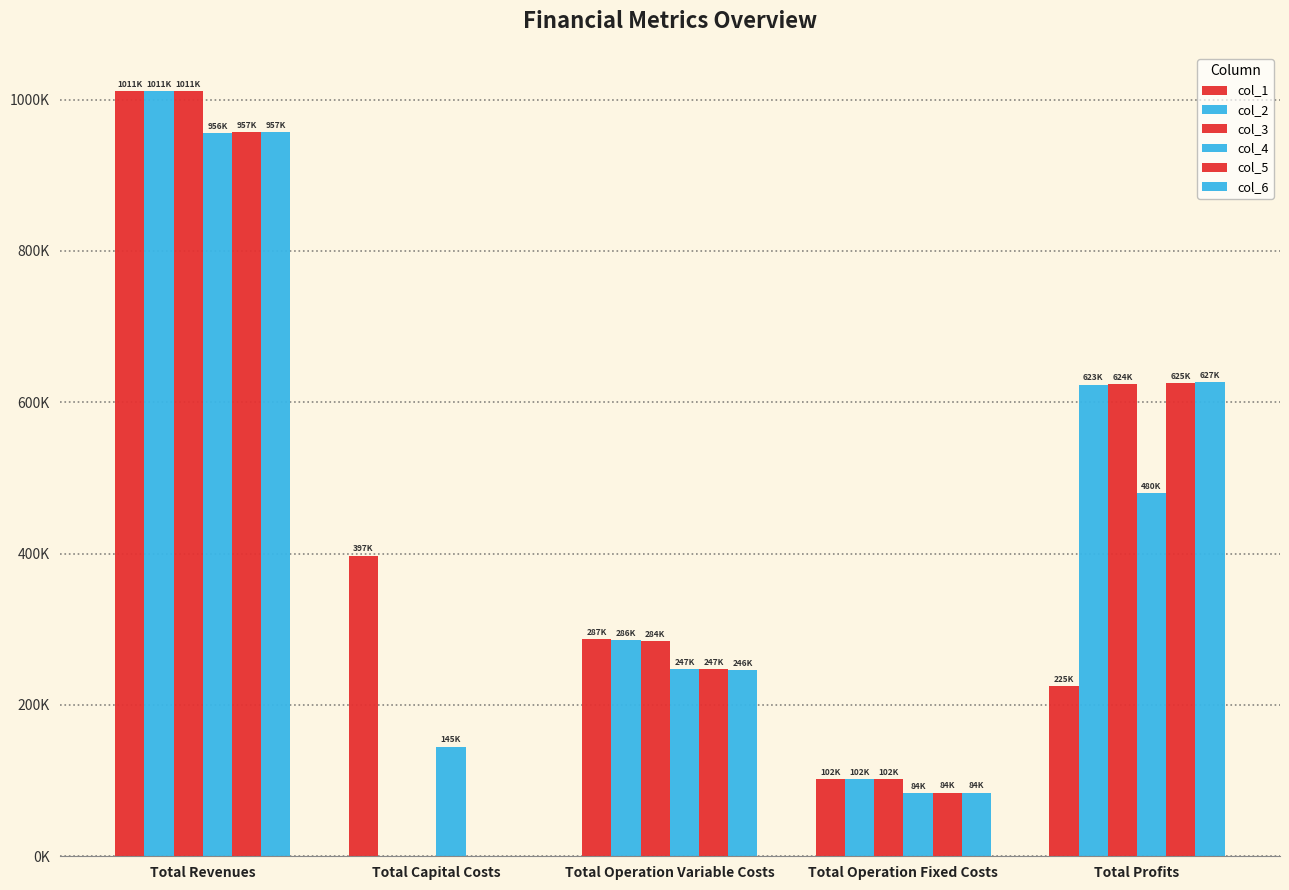

At which label does col_6 first exceed 245913?

Total Revenues